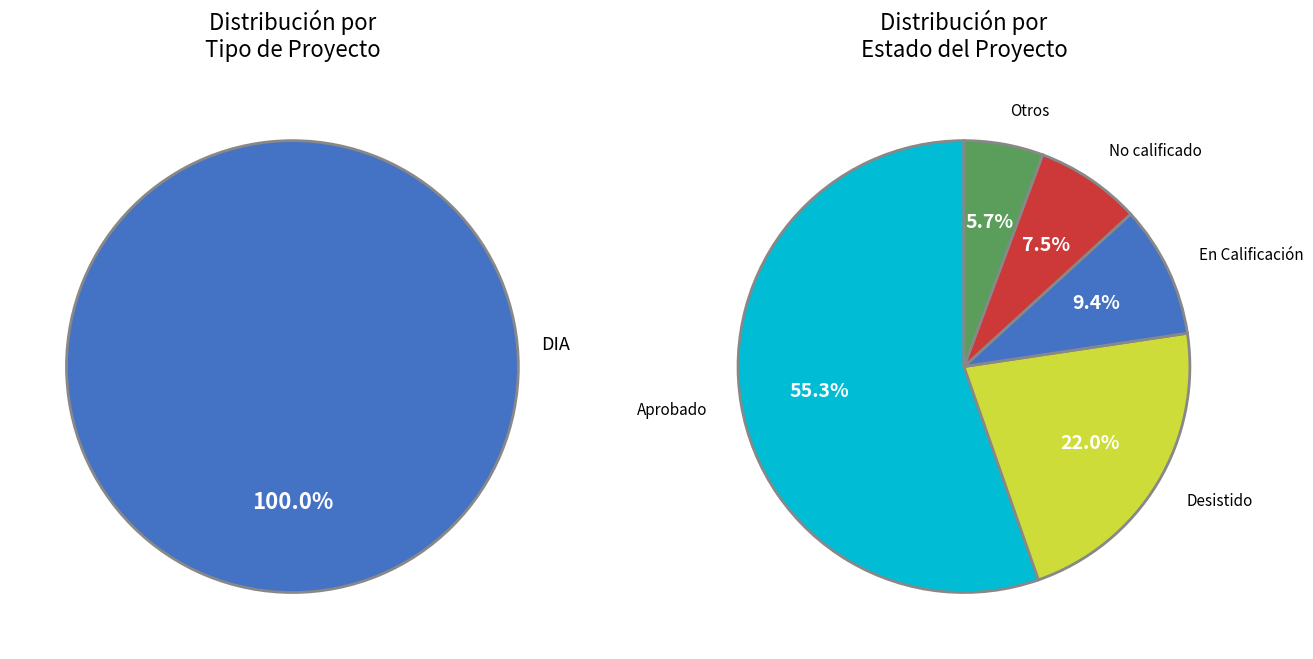

Combined, what portion of the pie is EIA and DIA?

100.0%